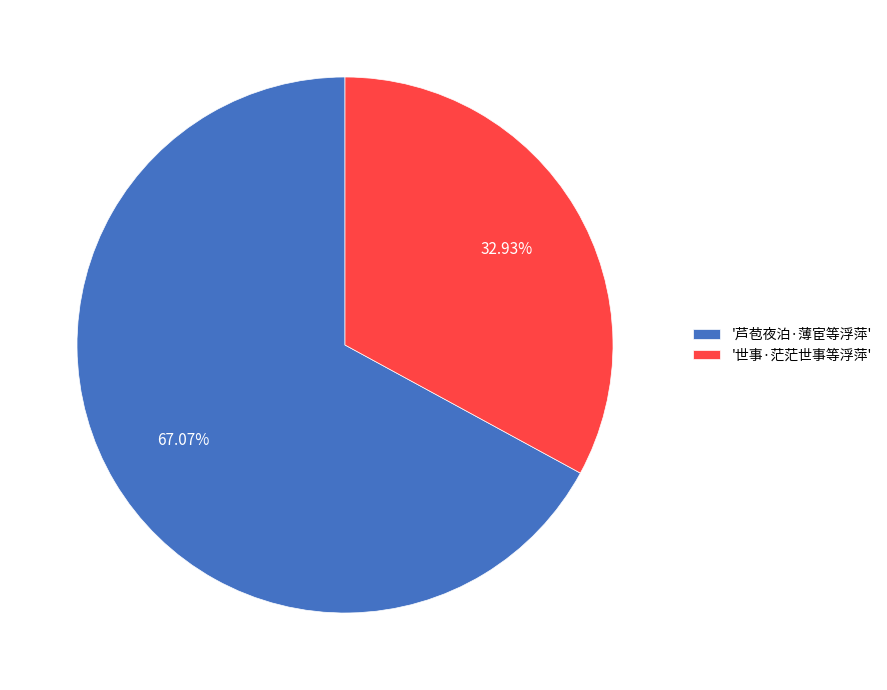

Between '世事·茫茫世事等浮萍' and '芦苞夜泊·薄宦等浮萍', which is larger?

'芦苞夜泊·薄宦等浮萍'